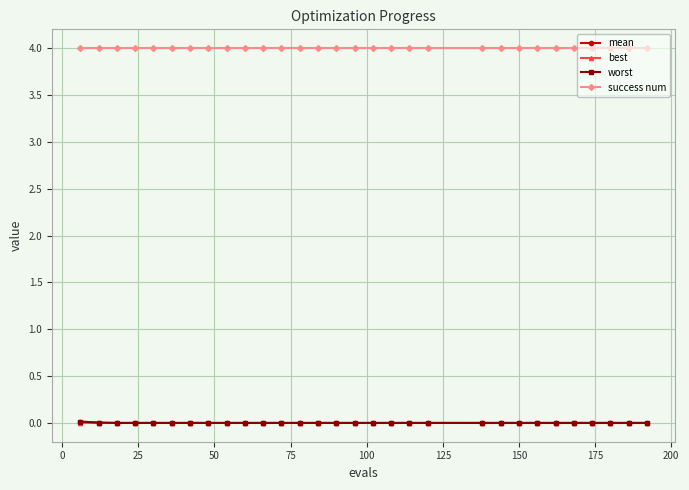

Which series has the largest range (max minus min)?

worst